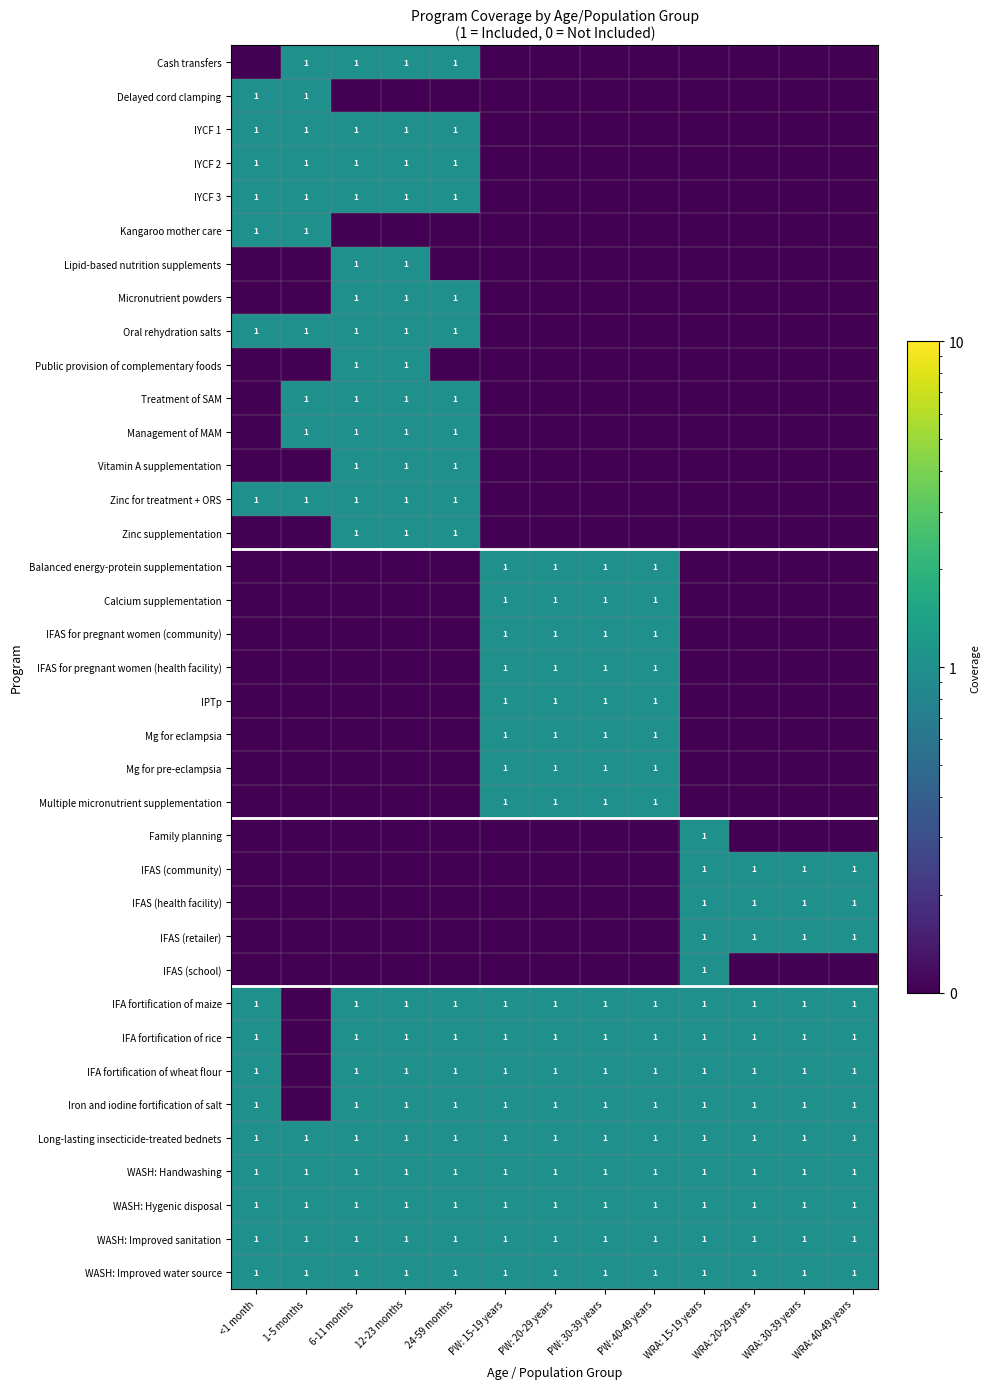

At how many categories does at least one series exceed 0?

13